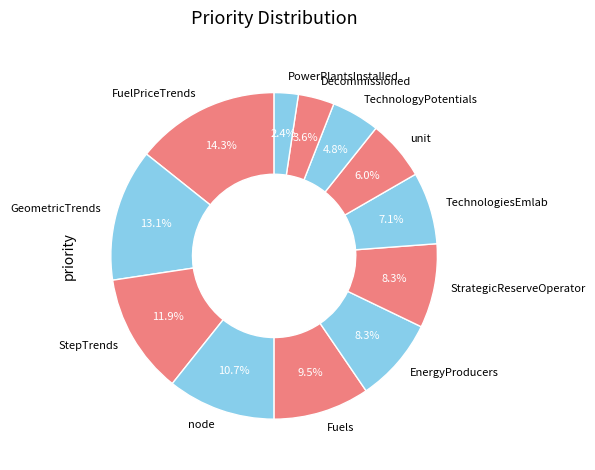

Is it true that node is 1% of the pie?

False